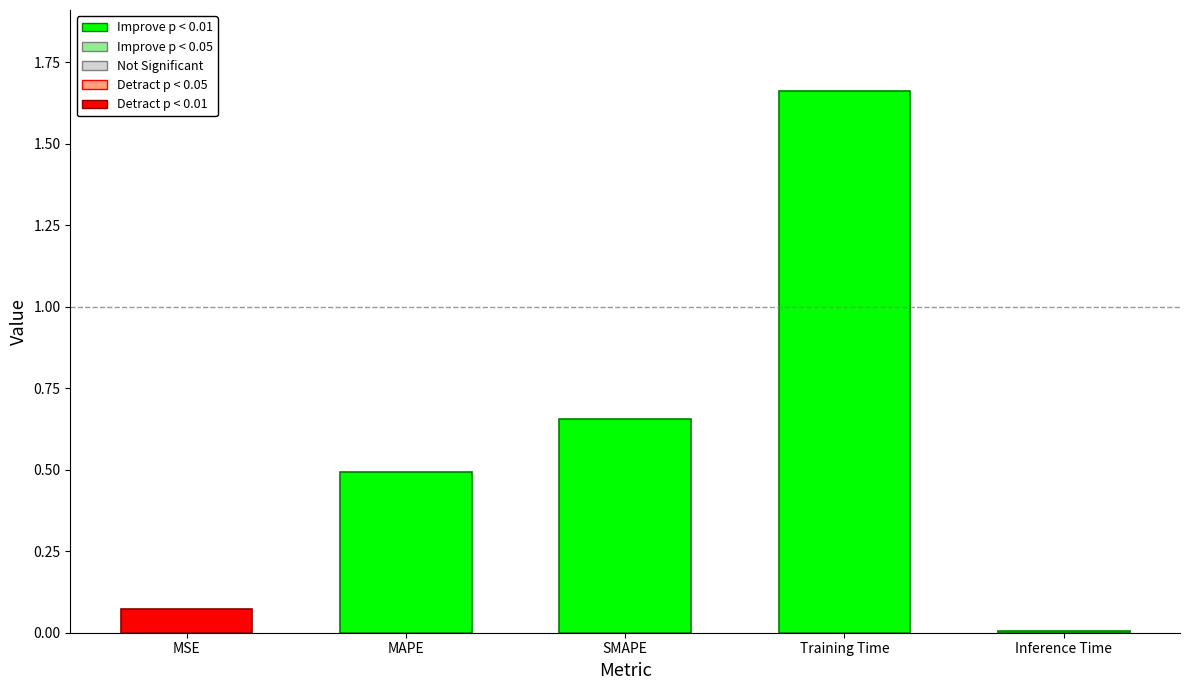

Which label corresponds to the largest value in the chart?

Training Time